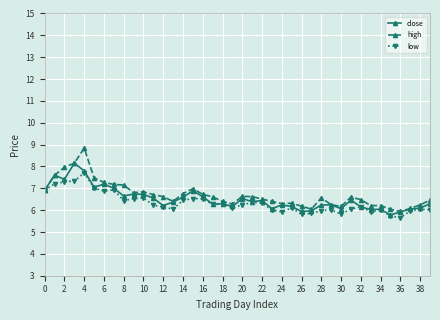

Which series has the widest spread of values?

high